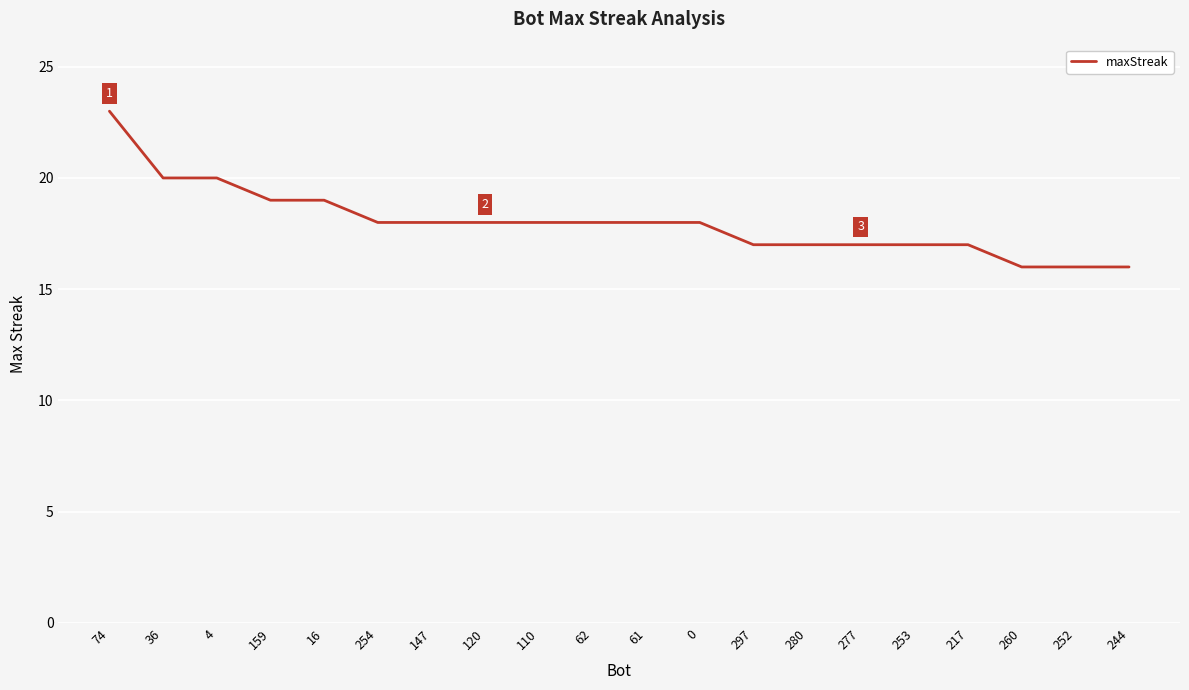

What is the minimum value shown in the chart?

16